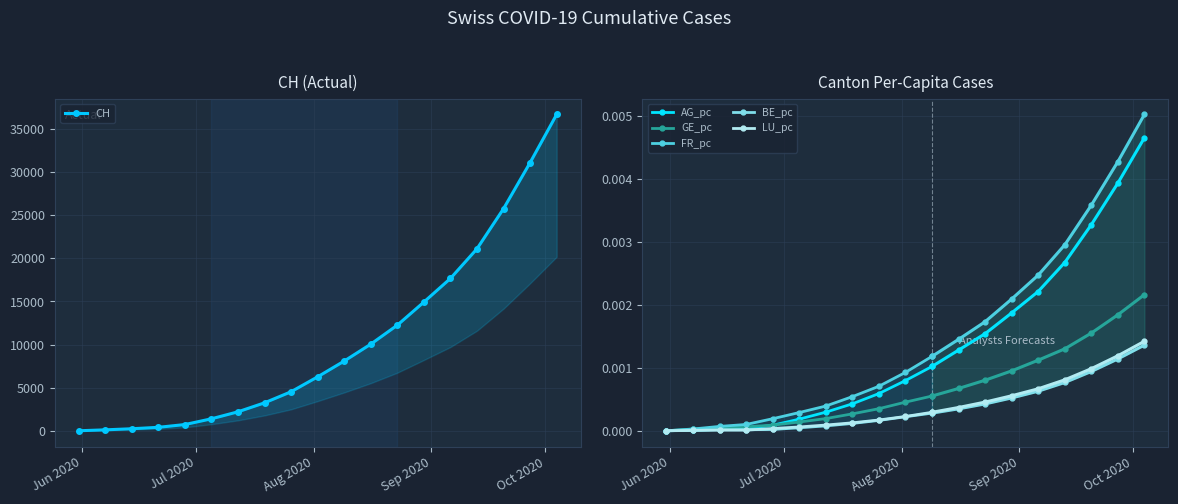

Is the value of AG_pc at 2020-08-09 greater than the value of LU_pc at 2020-07-19?

Yes